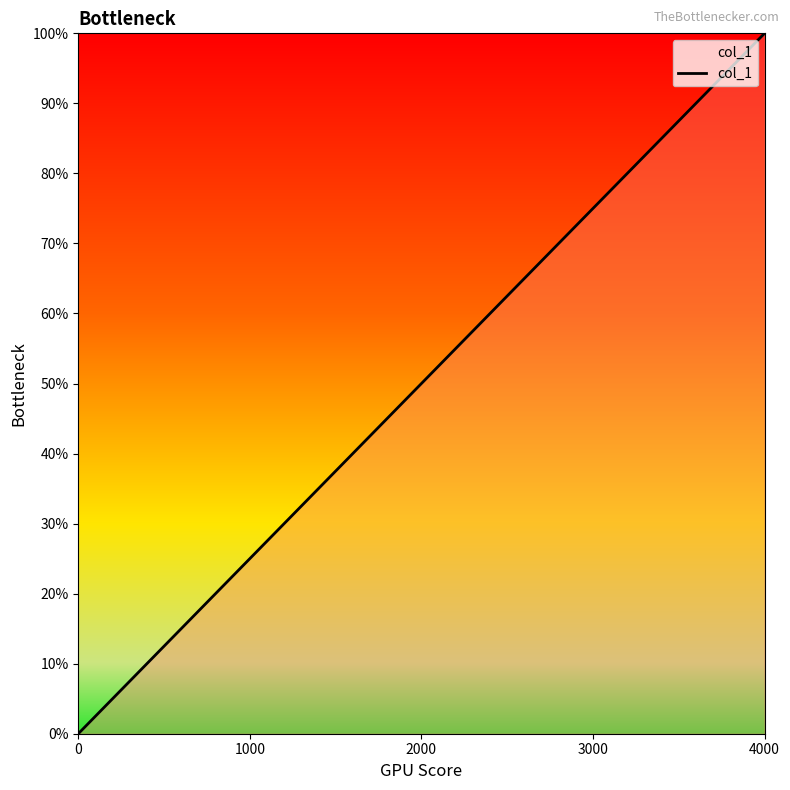

Does the chart display data point markers on the line(s)?

No